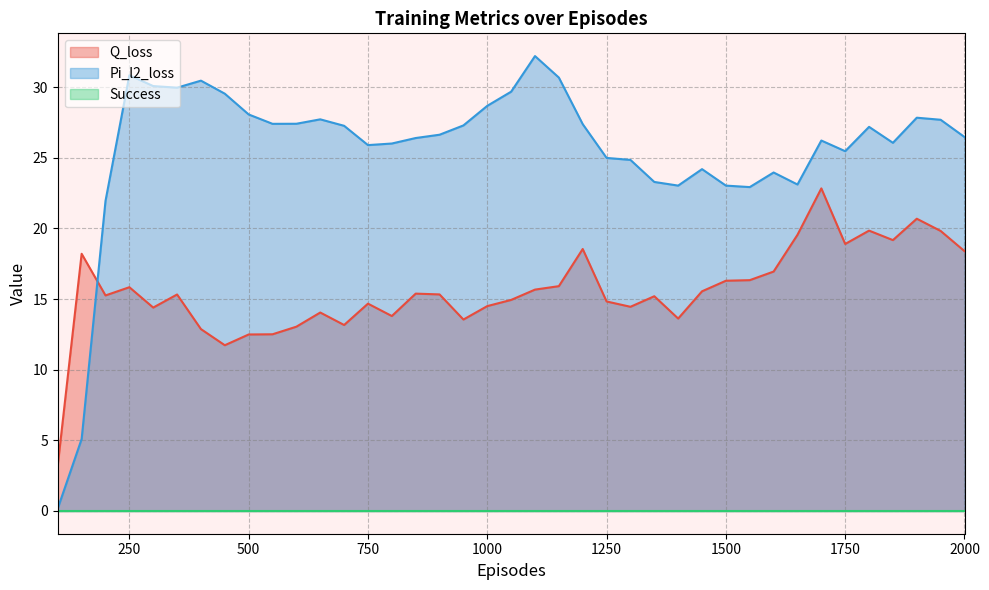

What is the sum of all Q_loss values?

606.9